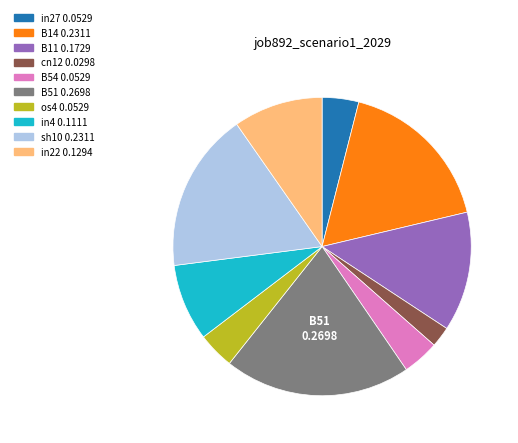

Is it true that in27 is 4% of the pie?

True